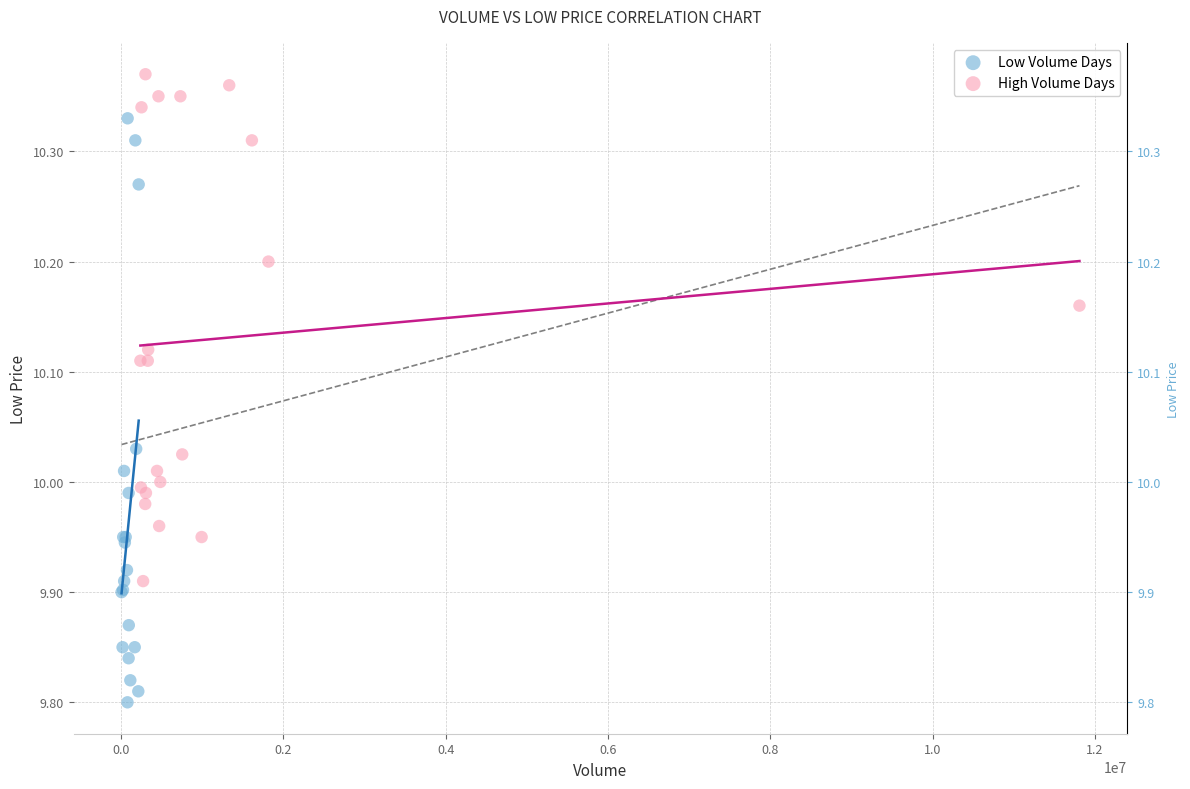

Which series has the largest Y range (max minus min)?

Low Volume Days